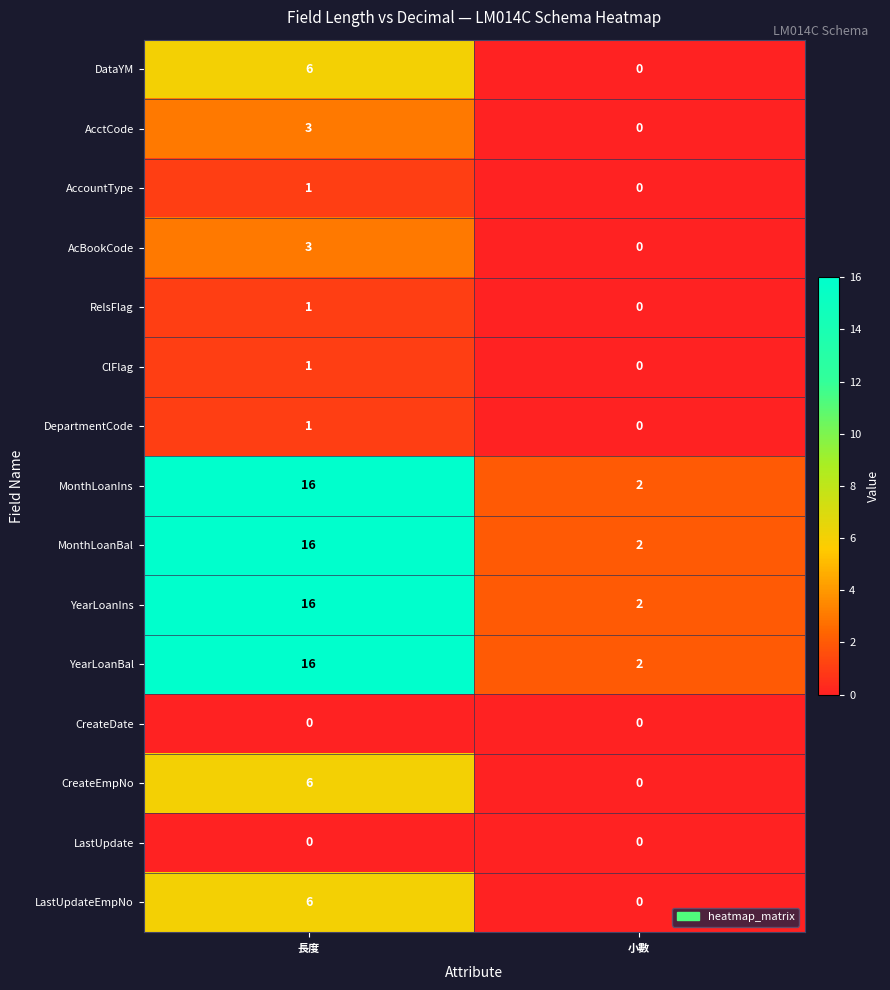

What is the difference between the highest and lowest values at 長度?

16